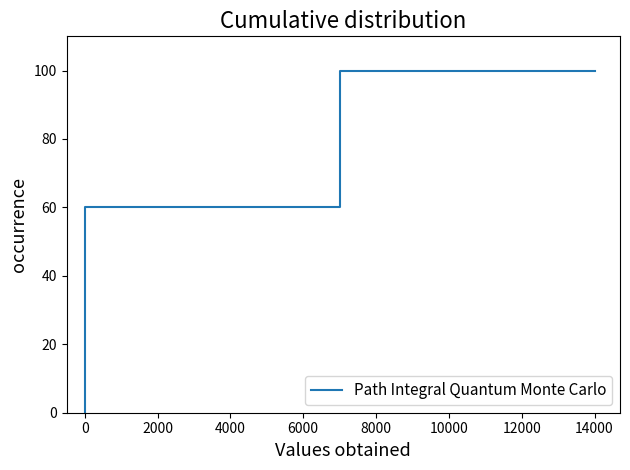

True or false: there are more than 1 points higher than both neighbors.

False